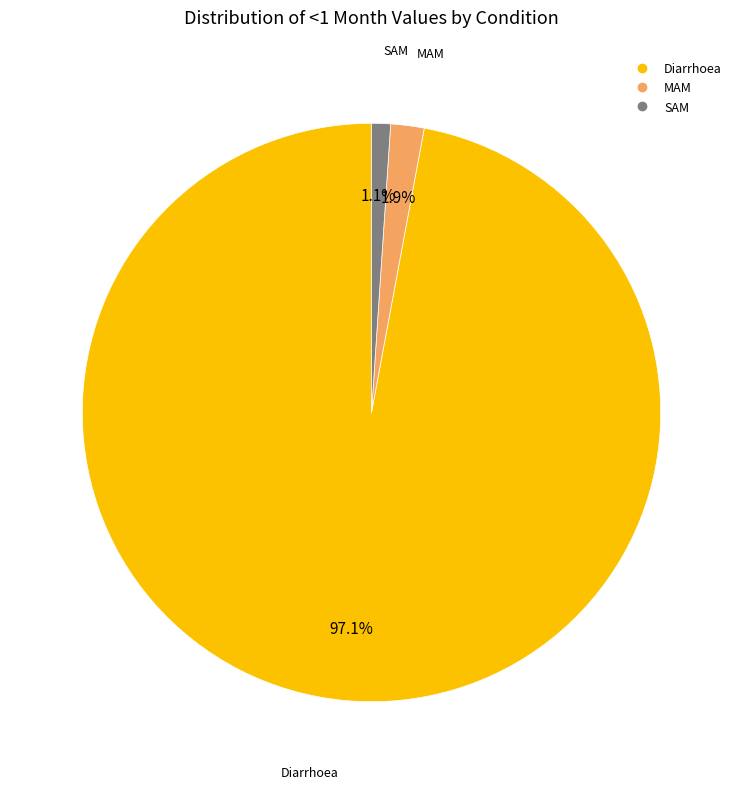

How many segments does this pie chart have?

3